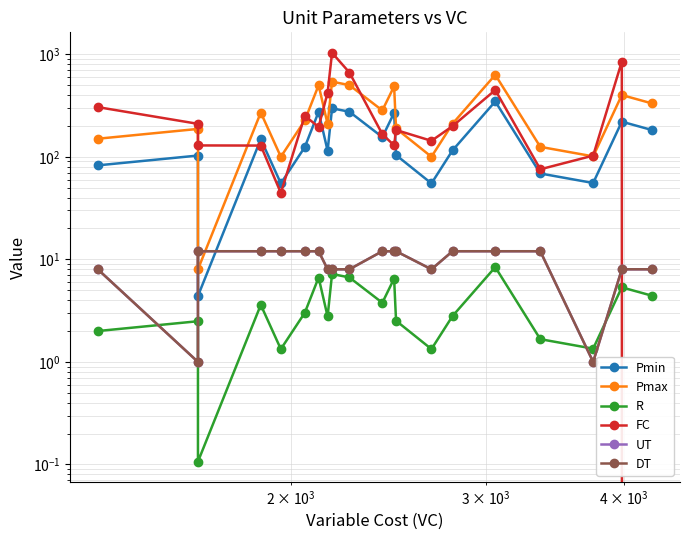

What are all the series names shown in the legend?

Pmin, Pmax, R, FC, UT, DT